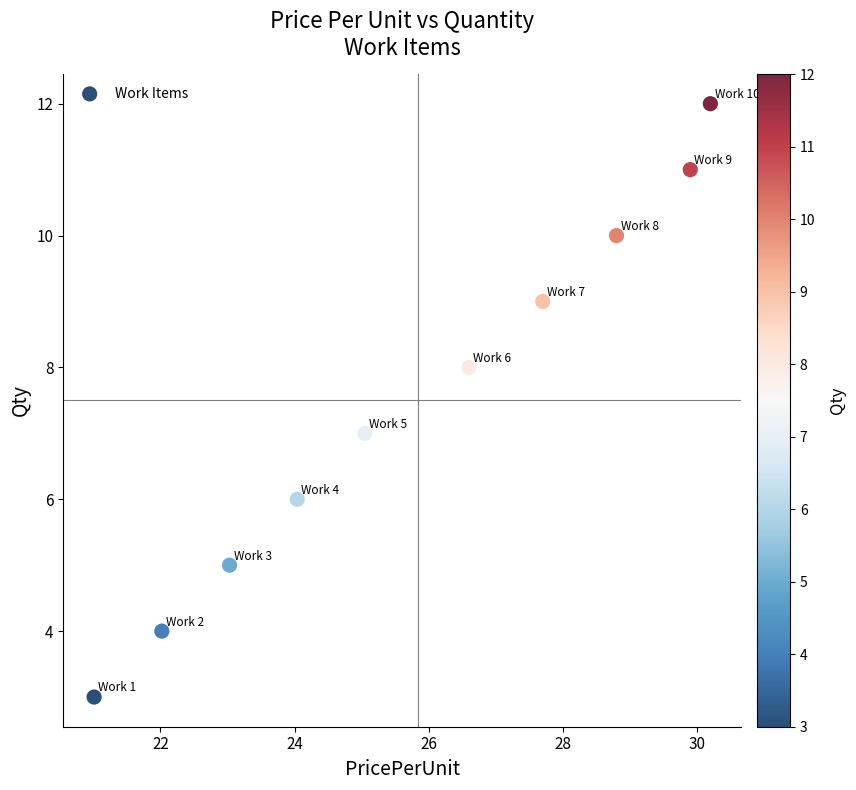

What is the range of Y values (max minus min)?

9